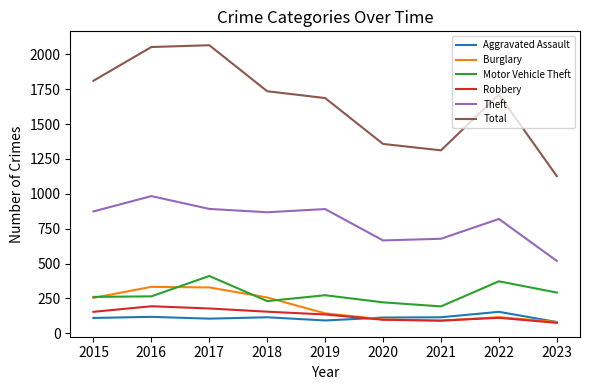

What is the minimum value shown in the chart?

75